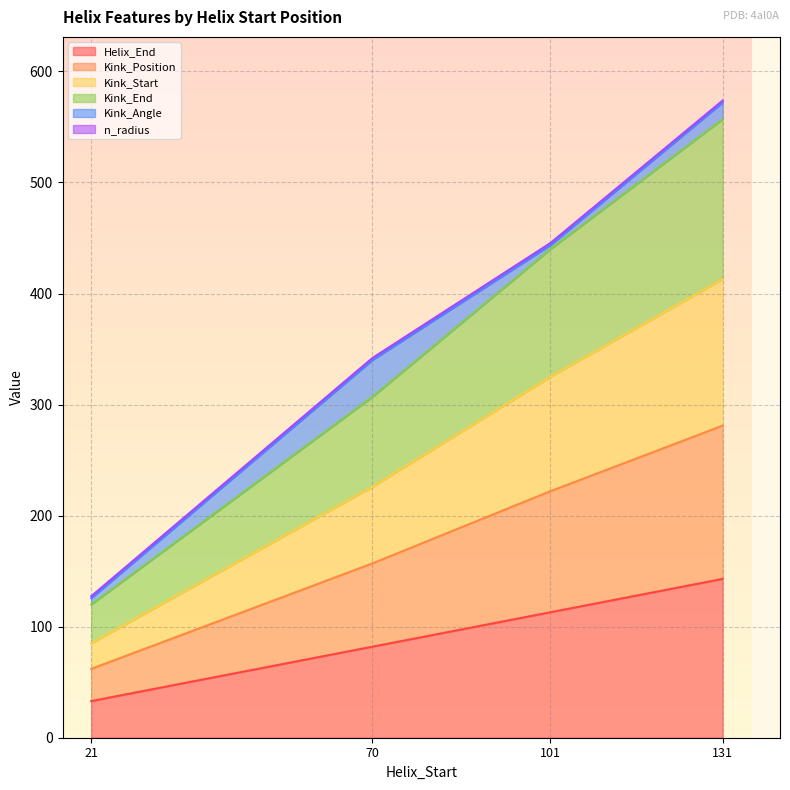

Which category has the lowest value in the Helix_End series?

21